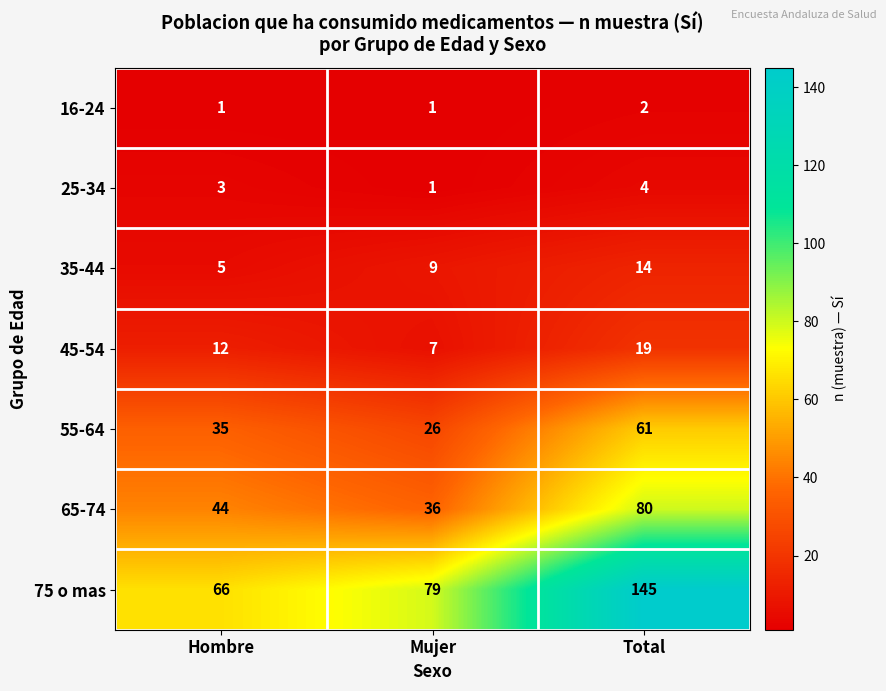

What is the greatest value displayed?

145